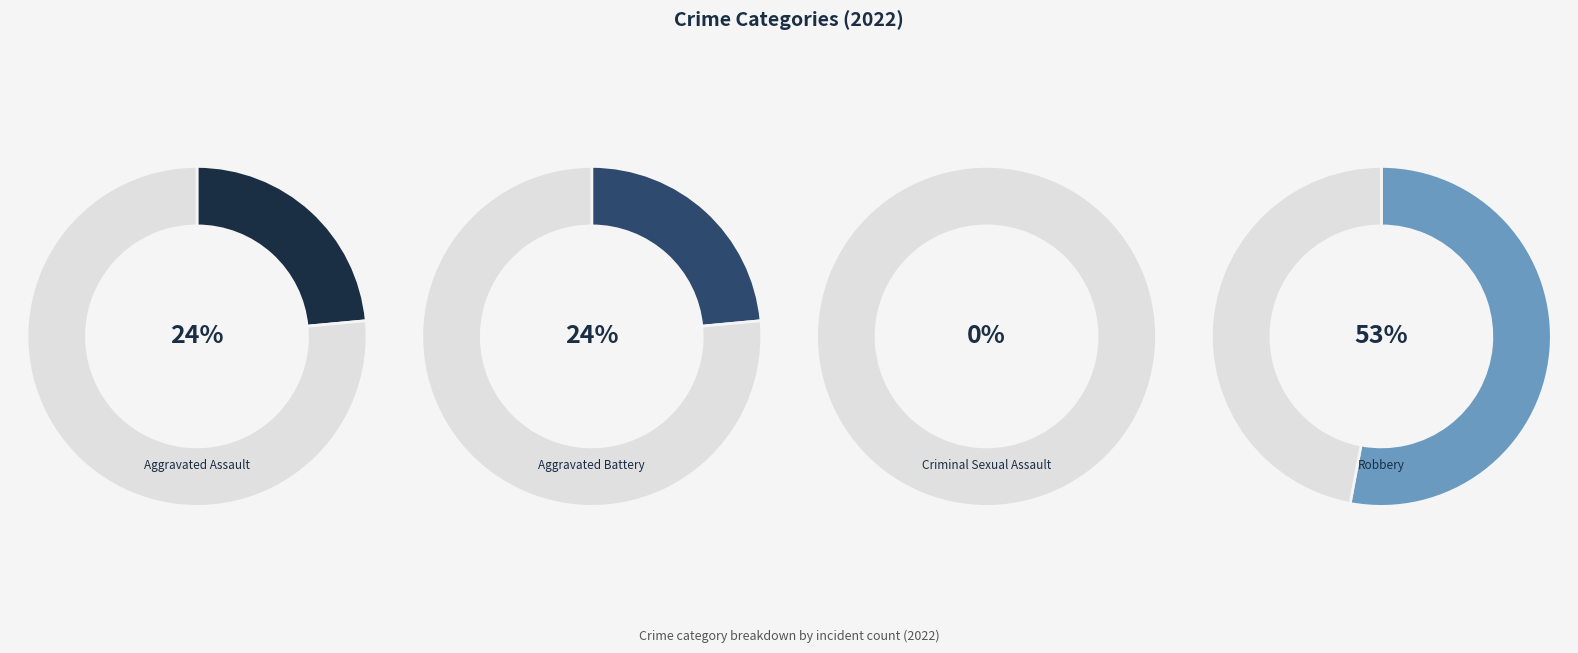

Is it true that Aggravated Assault is 29% of the pie?

False